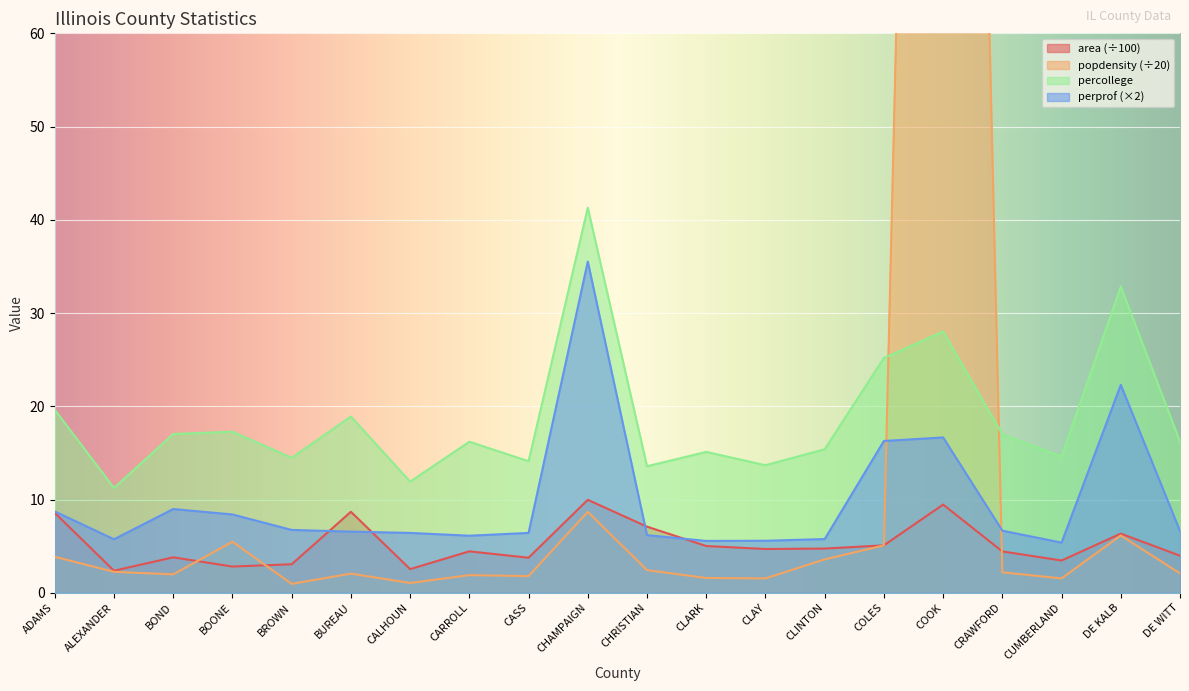

Reading left to right, transcribe all the data shown in this chart.

area: ADAMS=8.6	ALEXANDER=2.4	BOND=3.8	BOONE=2.8	BROWN=3.1	BUREAU=8.7	CALHOUN=2.5	CARROLL=4.4	CASS=3.8	CHAMPAIGN=10.0	CHRISTIAN=7.1	CLARK=5.0	CLAY=4.7	CLINTON=4.7	COLES=5.1	COOK=9.5	CRAWFORD=4.4	CUMBERLAND=3.5	DE KALB=6.3	DE WITT=4.0
popdensity: ADAMS=3.9	ALEXANDER=2.2	BOND=2.0	BOONE=5.5	BROWN=1.0	BUREAU=2.1	CALHOUN=1.0	CARROLL=1.9	CASS=1.8	CHAMPAIGN=8.7	CHRISTIAN=2.4	CLARK=1.6	CLAY=1.5	CLINTON=3.6	COLES=5.1	COOK=269.9	CRAWFORD=2.2	CUMBERLAND=1.5	DE KALB=6.1	DE WITT=2.1
percollege: ADAMS=19.6	ALEXANDER=11.2	BOND=17.0	BOONE=17.3	BROWN=14.5	BUREAU=18.9	CALHOUN=11.9	CARROLL=16.2	CASS=14.1	CHAMPAIGN=41.3	CHRISTIAN=13.6	CLARK=15.1	CLAY=13.7	CLINTON=15.4	COLES=25.2	COOK=28.0	CRAWFORD=17.0	CUMBERLAND=14.6	DE KALB=32.8	DE WITT=16.2
perprof: ADAMS=8.7	ALEXANDER=5.7	BOND=9.0	BOONE=8.4	BROWN=6.7	BUREAU=6.6	CALHOUN=6.4	CARROLL=6.1	CASS=6.4	CHAMPAIGN=35.5	CHRISTIAN=6.2	CLARK=5.6	CLAY=5.6	CLINTON=5.8	COLES=16.3	COOK=16.7	CRAWFORD=6.7	CUMBERLAND=5.4	DE KALB=22.3	DE WITT=6.6